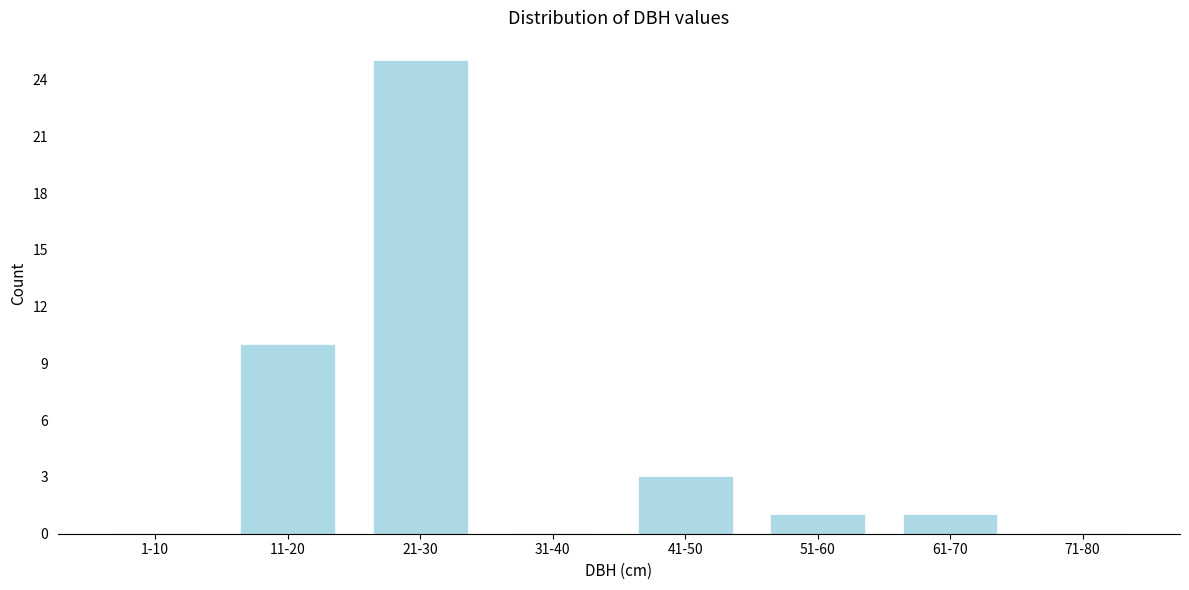

Reading right to left, transcribe all the data shown in this chart.

71-80=0	61-70=1	51-60=1	41-50=3	31-40=0	21-30=25	11-20=10	1-10=0